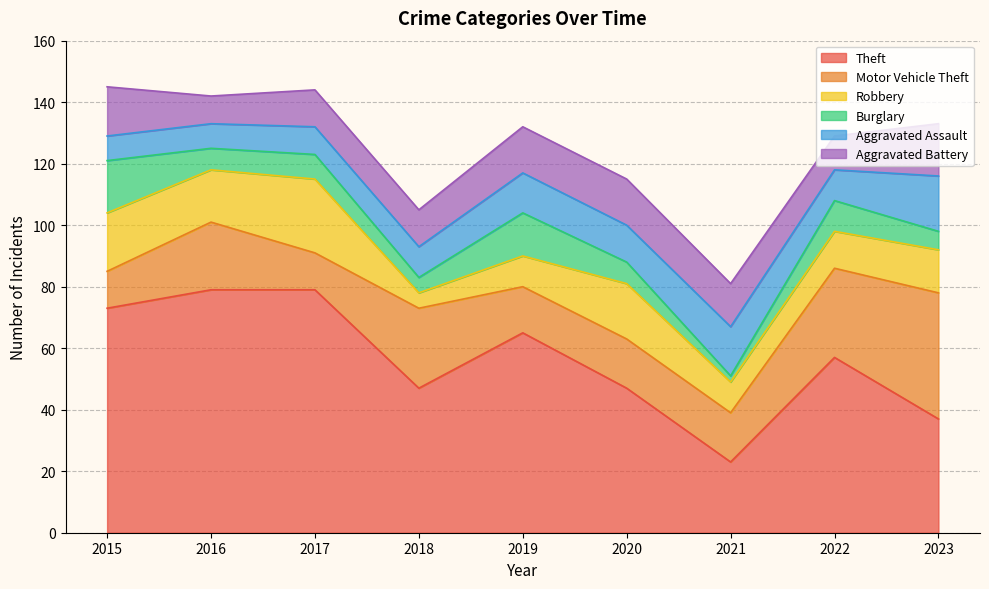

True or false: Aggravated Assault has a value of 18 at 2023.

True